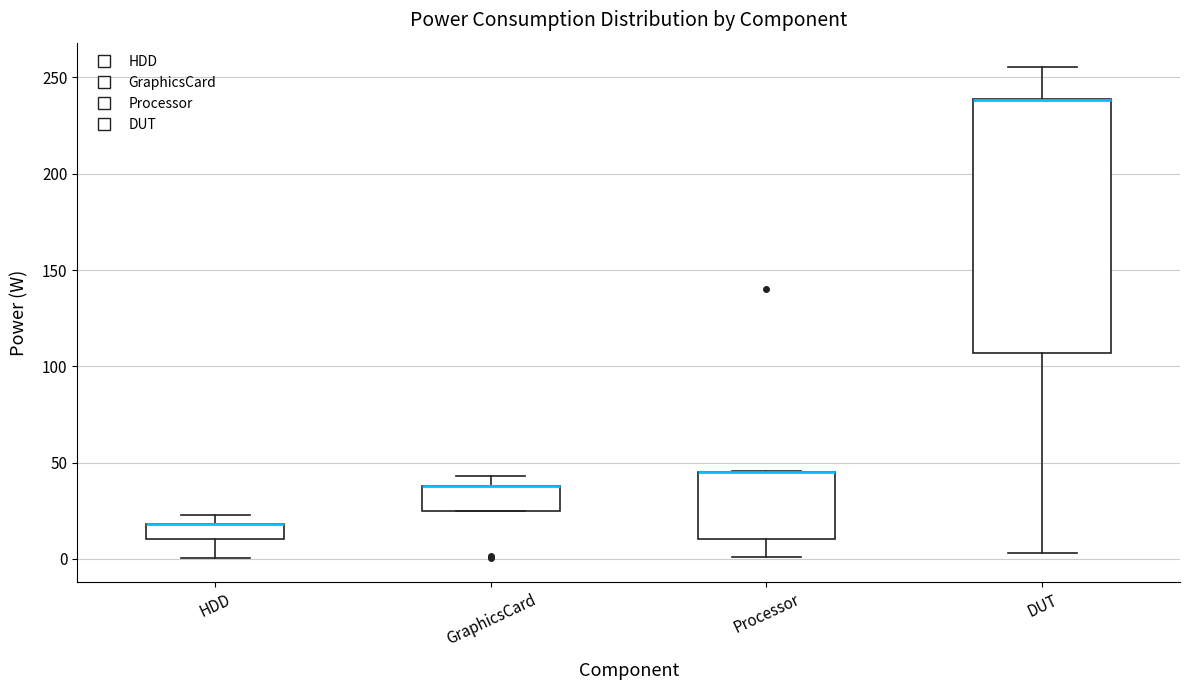

Comparing the boxes themselves (not the whiskers), which one is the tallest?

DUT